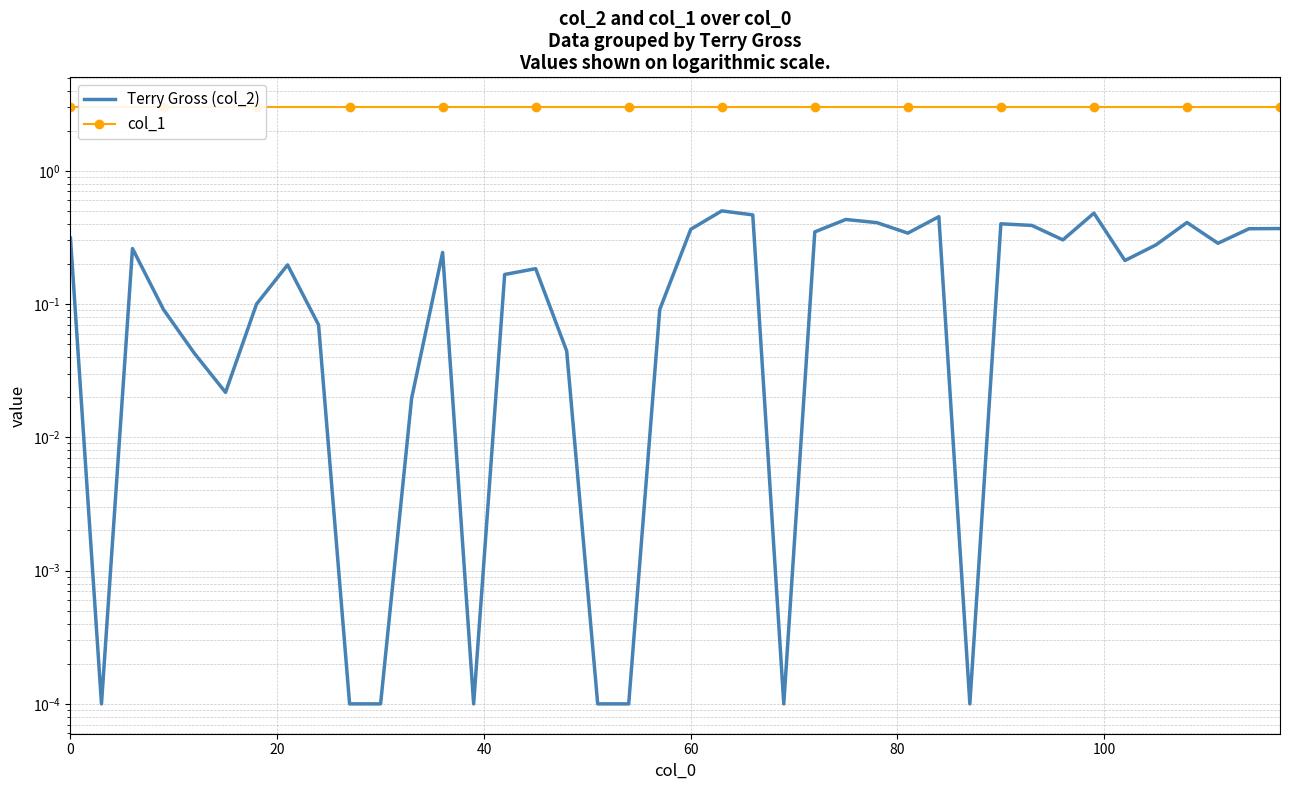

True or false: Terry Gross (col_2) has more than 0 interior local peaks.

True